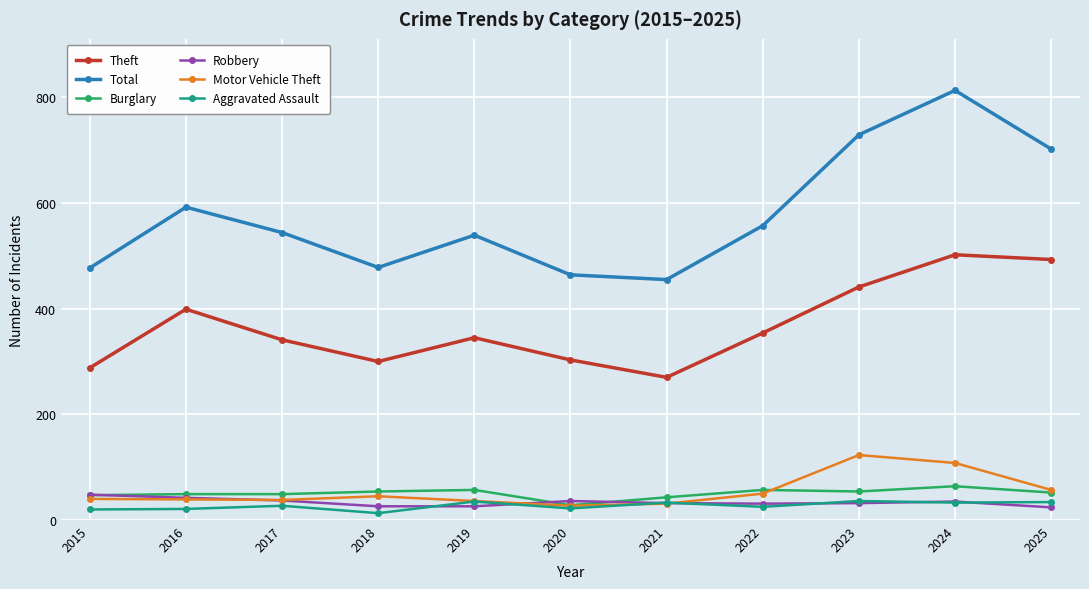

Is the value of Burglary at 2025 greater than the value of Total at 2015?

No